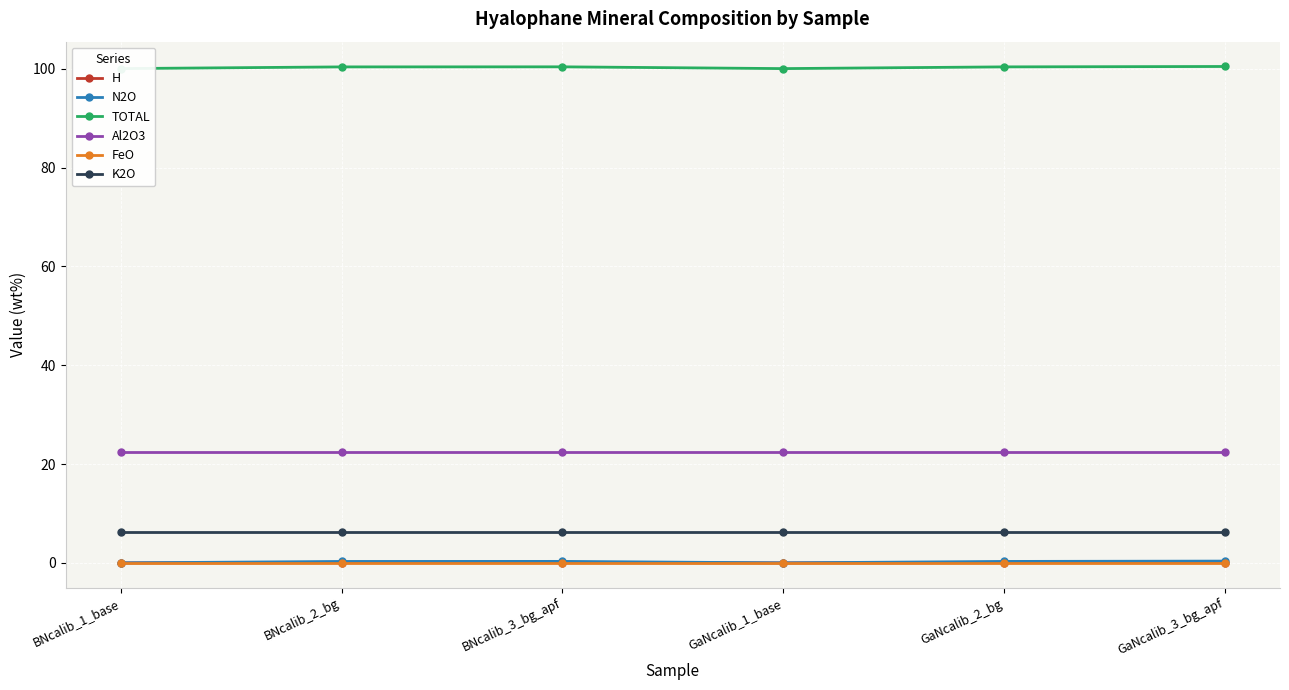

True or false: FeO and K2O intersect in this chart.

False